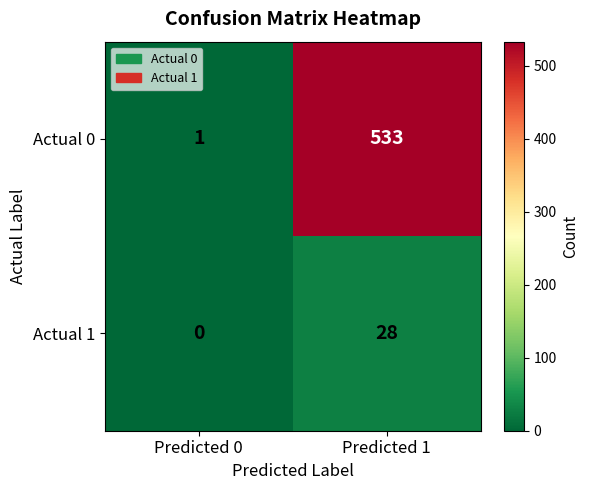

Which series has the largest range (max minus min)?

Actual 0